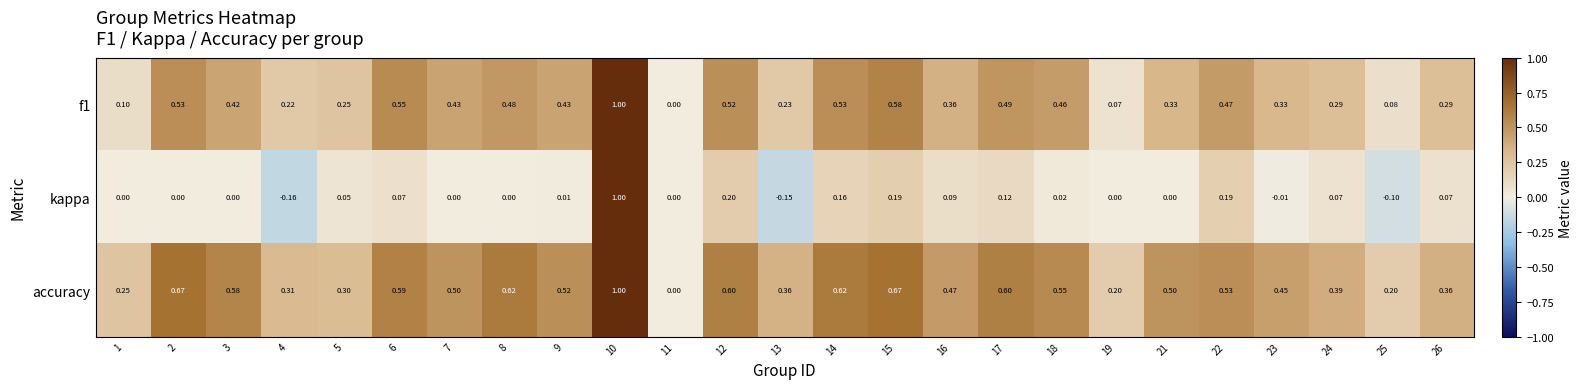

Which series changed the most between 8 and 25?

accuracy